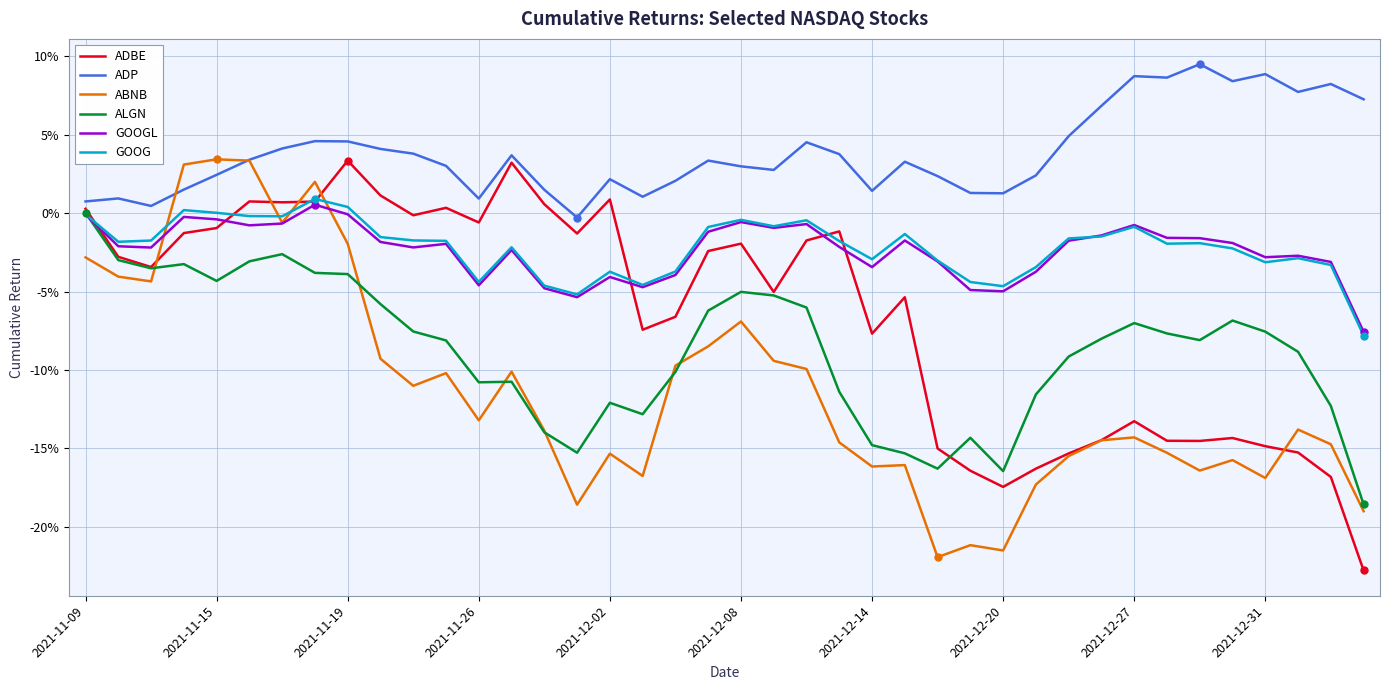

Is this an area chart (filled region under the line)?

No